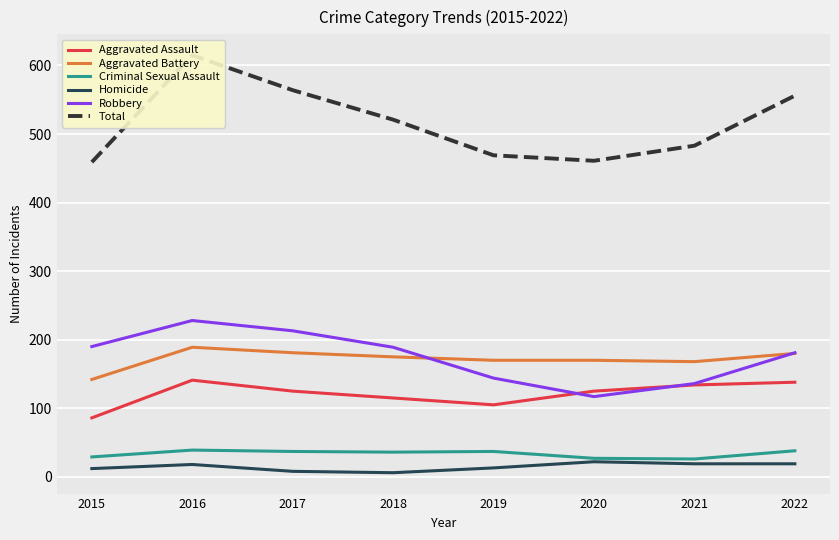

True or false: Aggravated Assault has a value of 86 at 2015.

True